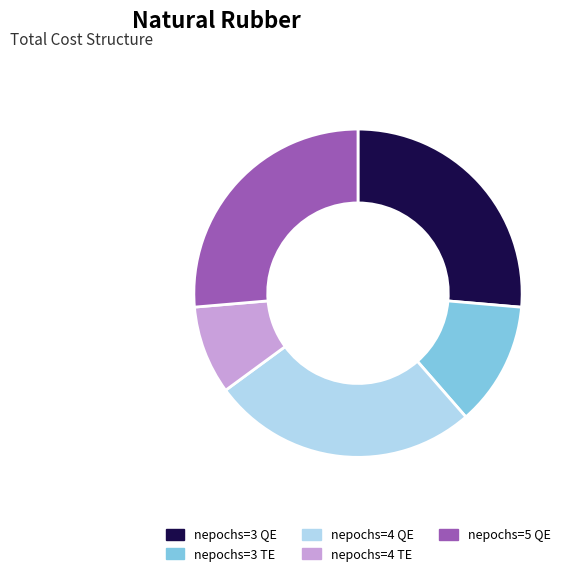

Between nepochs=3 TE and nepochs=4 TE, which is larger?

nepochs=3 TE